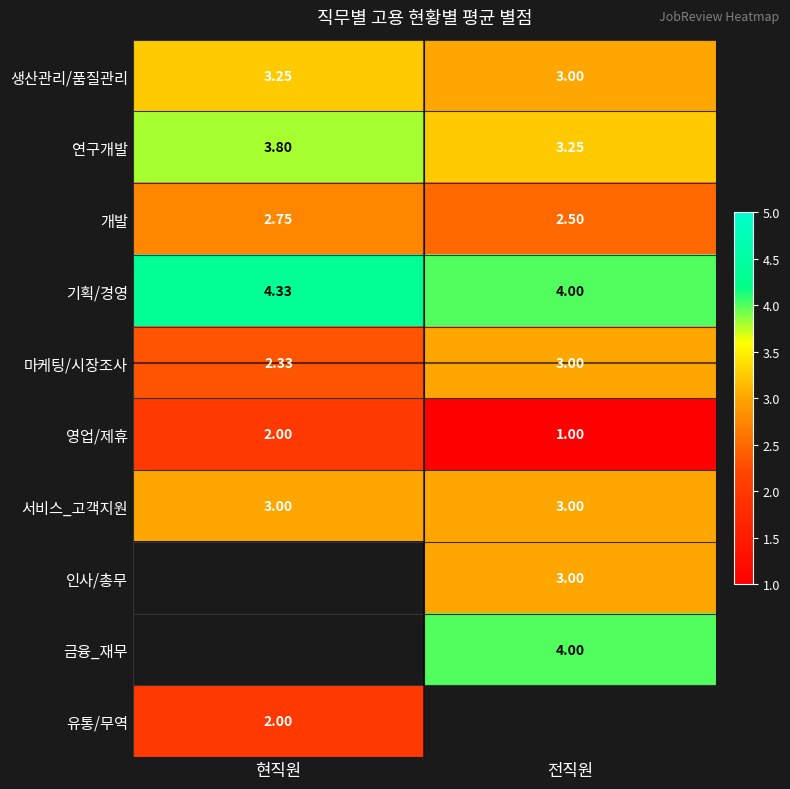

Between 현직원 and 전직원, which is larger?

현직원